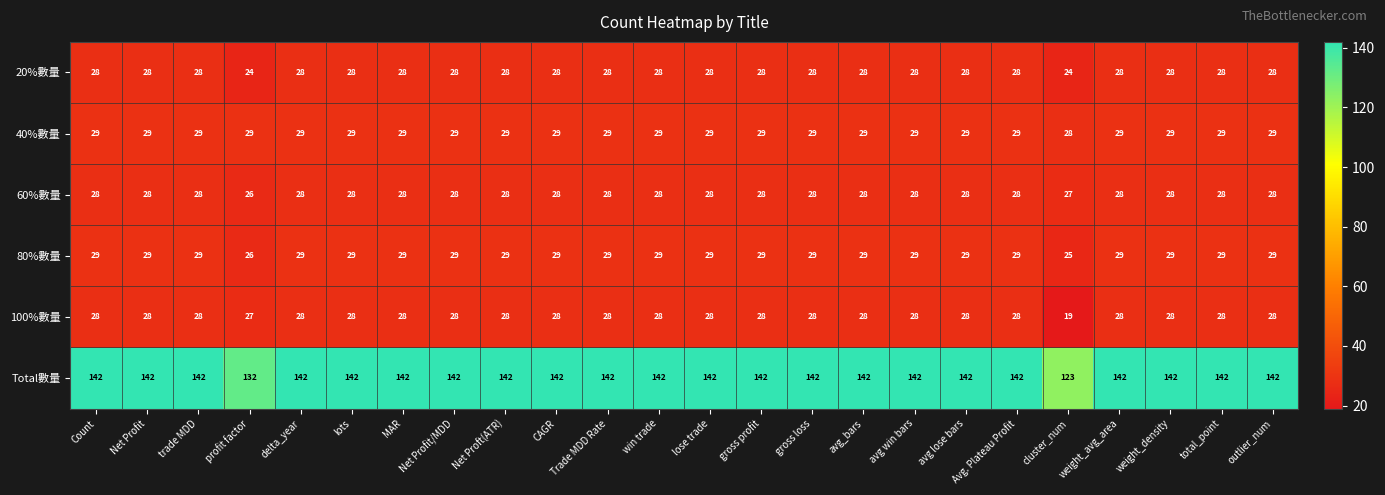

Which series has the largest total across all categories?

Total數量